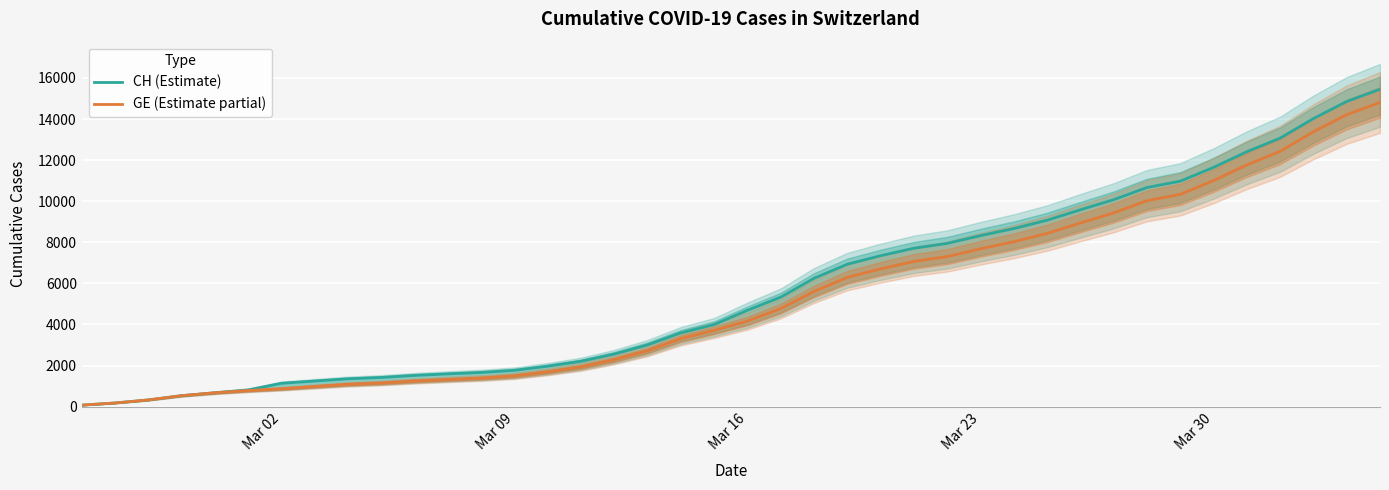

Which series has the largest total across all categories?

CH (Estimate)